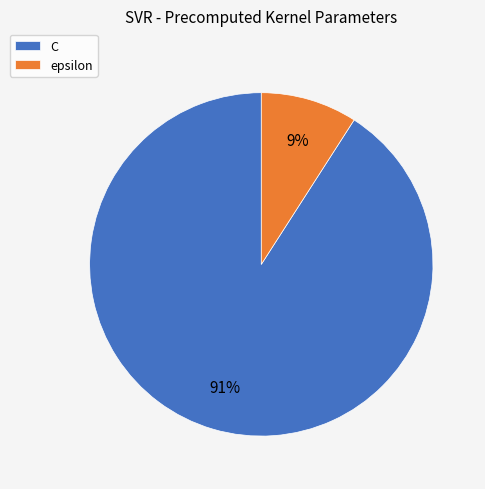

Is it true that epsilon is 1% of the pie?

False